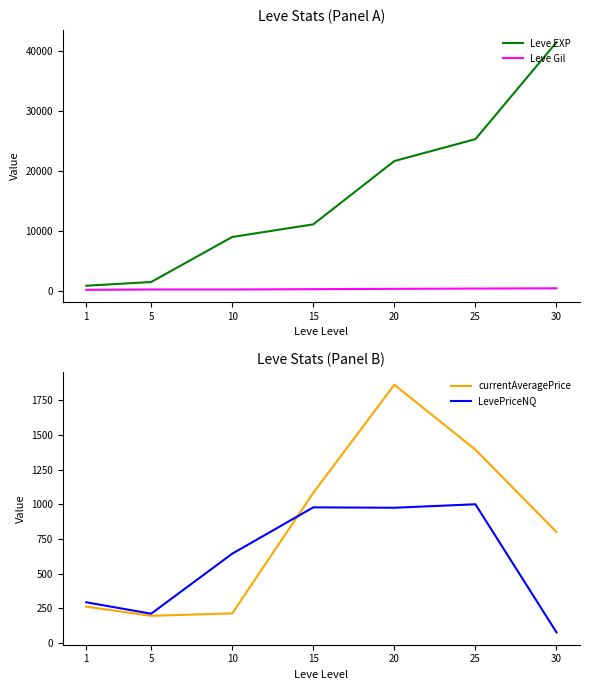

What are all the series names shown in the legend?

Leve EXP, Leve Gil, currentAveragePrice, LevePriceNQ